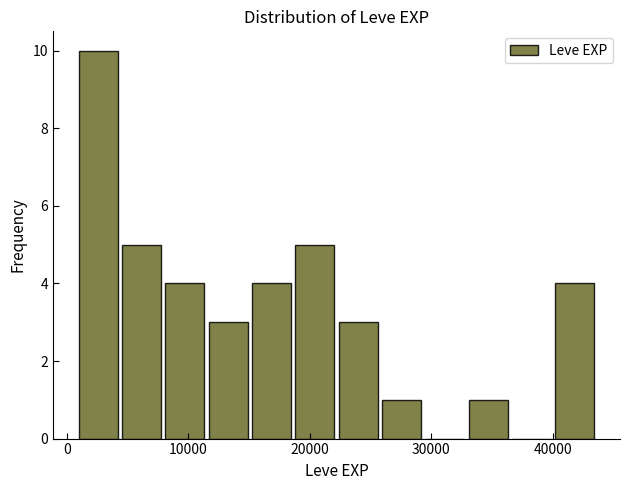

Around what value on the x-axis is the tallest bar? Give the approximate position of its centre, as read against the axis.

3000